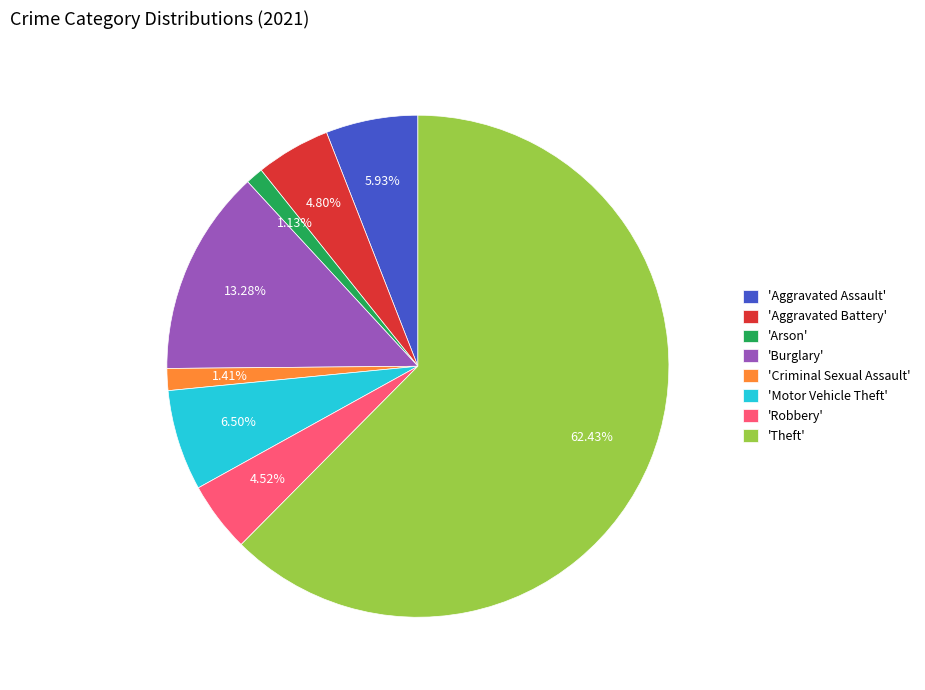

Approximately how many times larger is the value at 'Aggravated Battery' compared to 'Criminal Sexual Assault'?

3.4